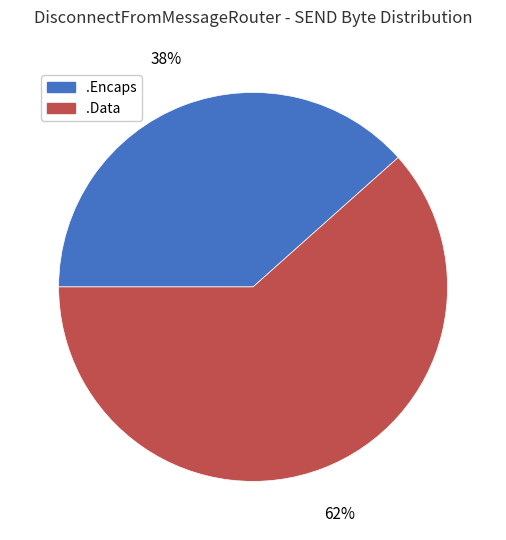

What percentage is the .Data slice, to the nearest percent?

62%